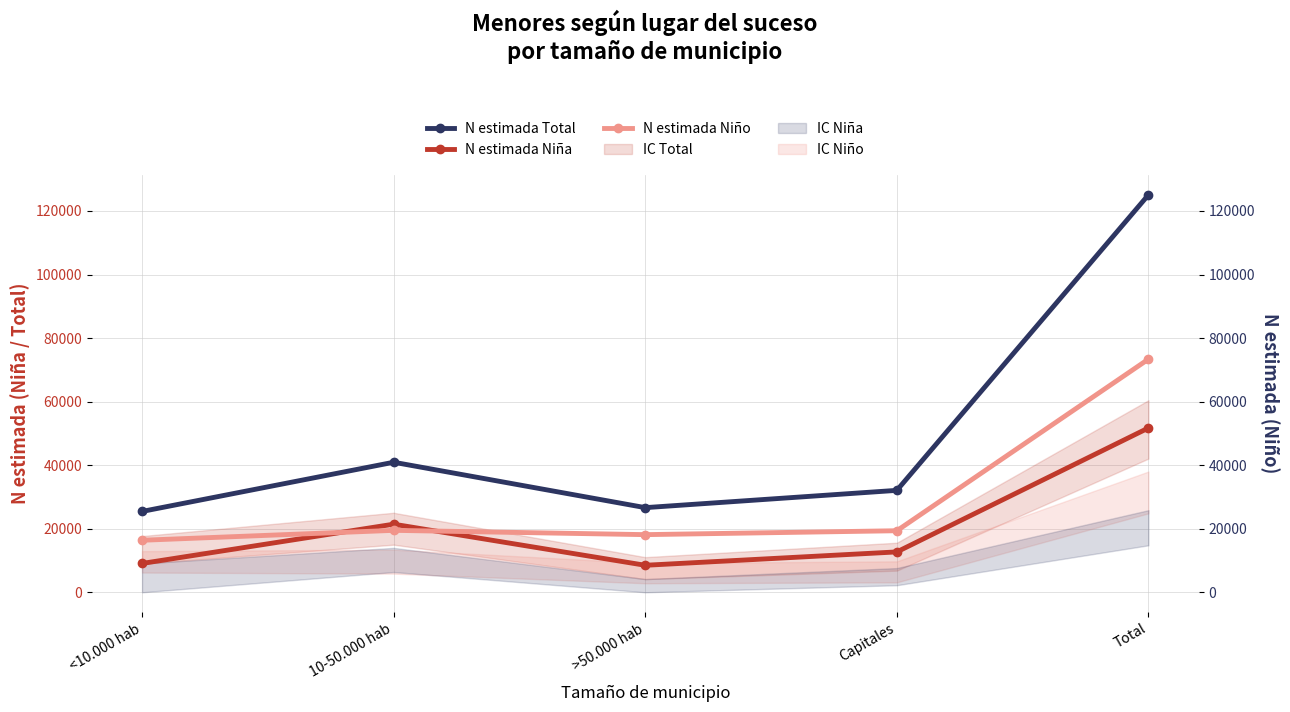

How many lines are shown in the chart?

3